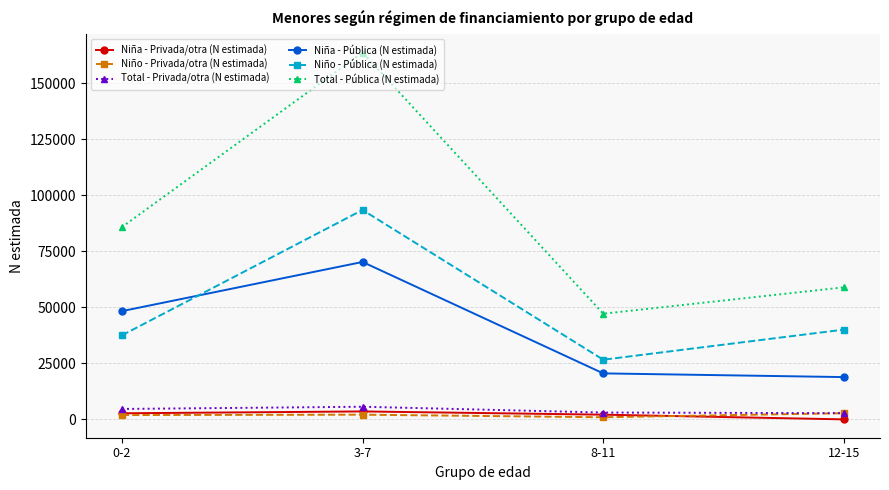

True or false: Total - Pública (N estimada) has more than 1 points higher than both neighbors.

False